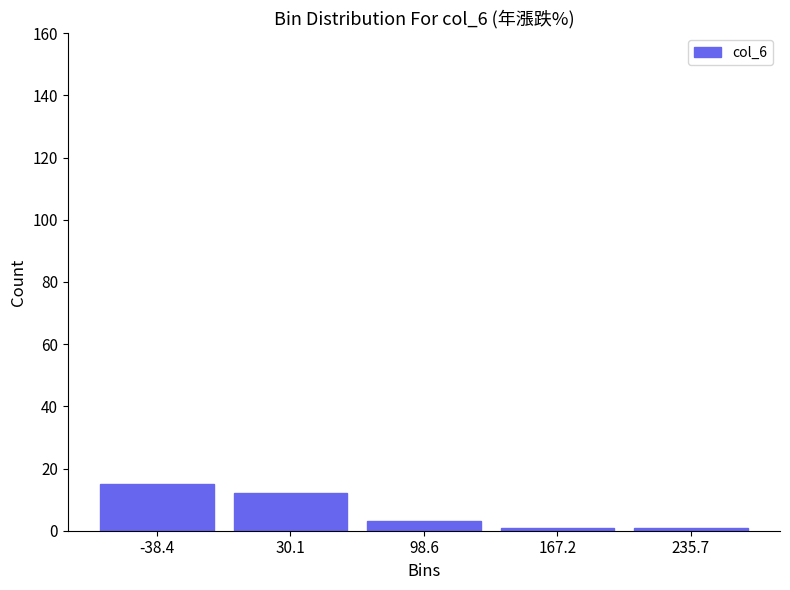

Over which range of the x-axis is the bar tallest?

-70 to 0